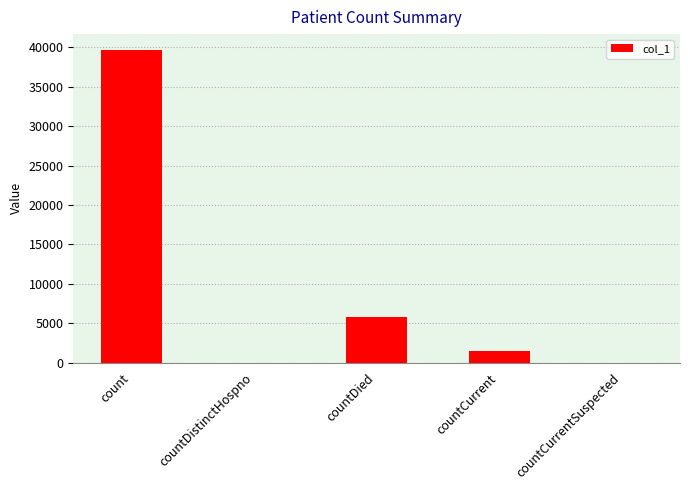

How many series are shown in this chart?

1